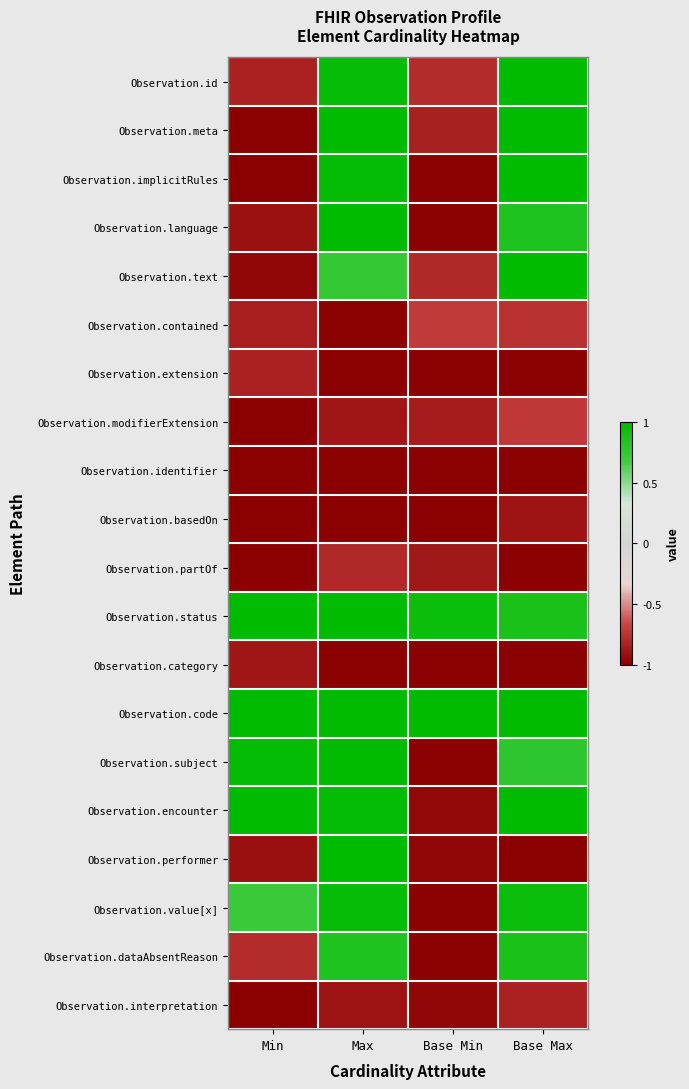

How many distinct data groups are displayed?

20